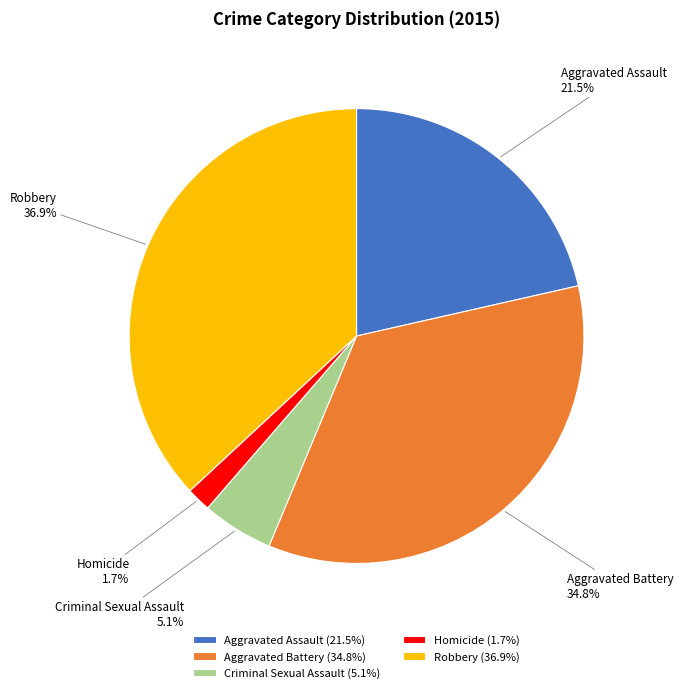

How many slices are in this pie chart?

5